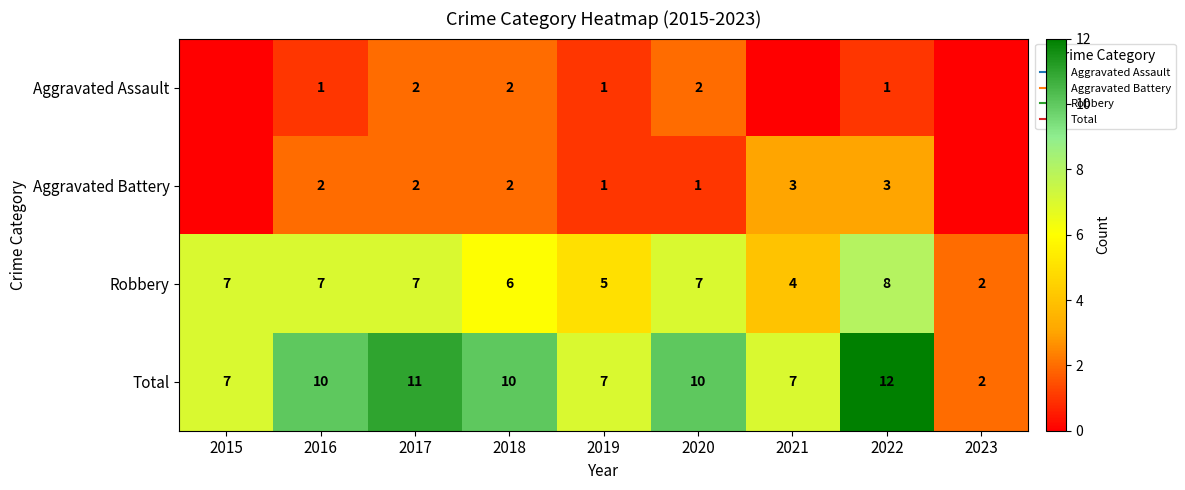

The Robbery series shows 7 at 2021. True or false?

False